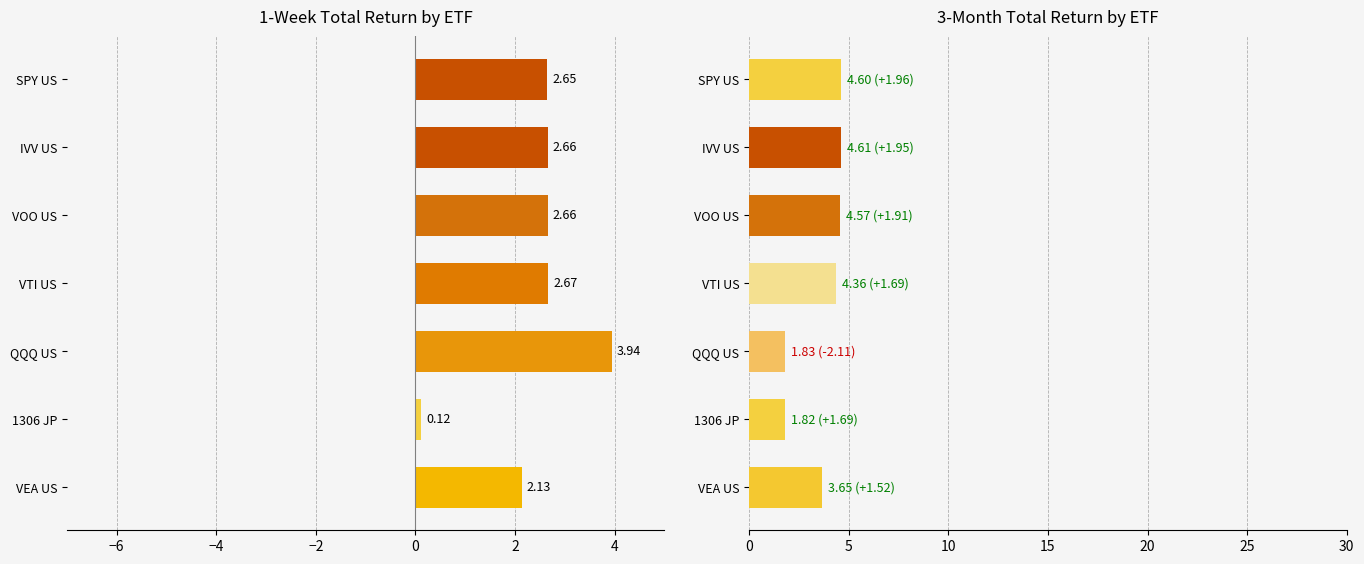

What is the sum of all 1 Week Total Return values?

16.8